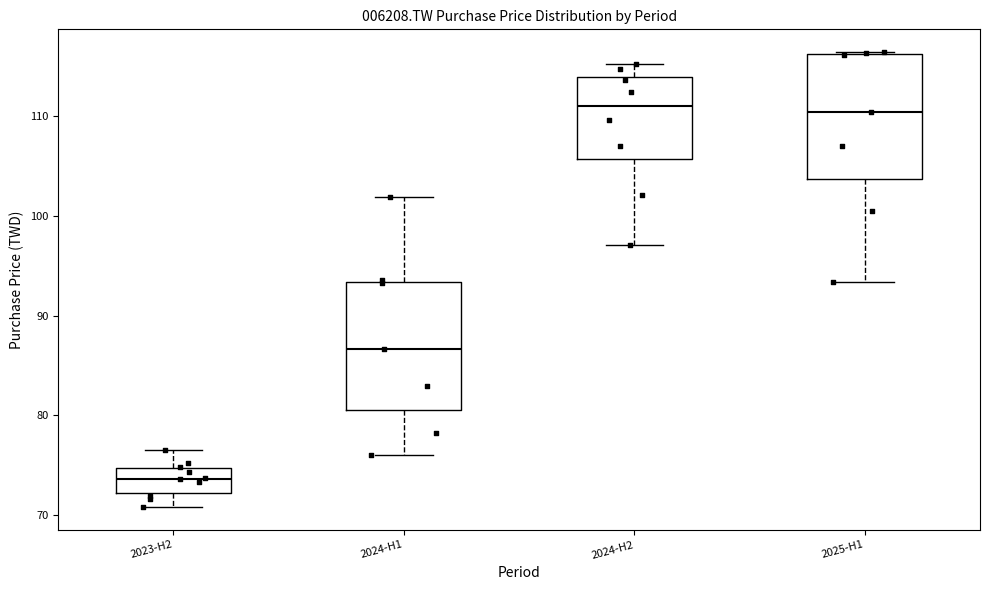

Which box's median line is the lowest?

2023-H2